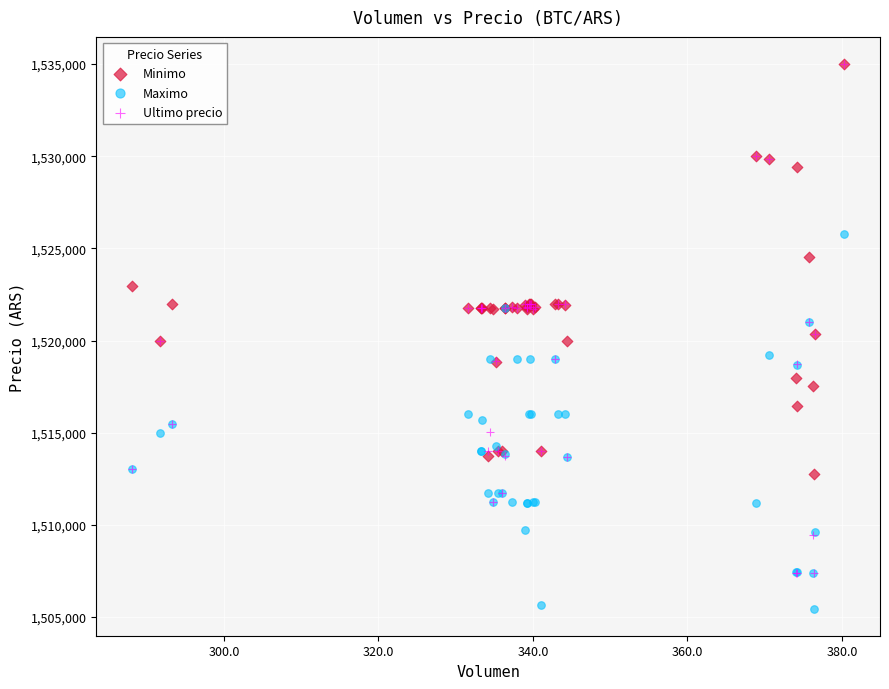

What are all the series names shown in the legend?

Minimo, Maximo, Ultimo precio